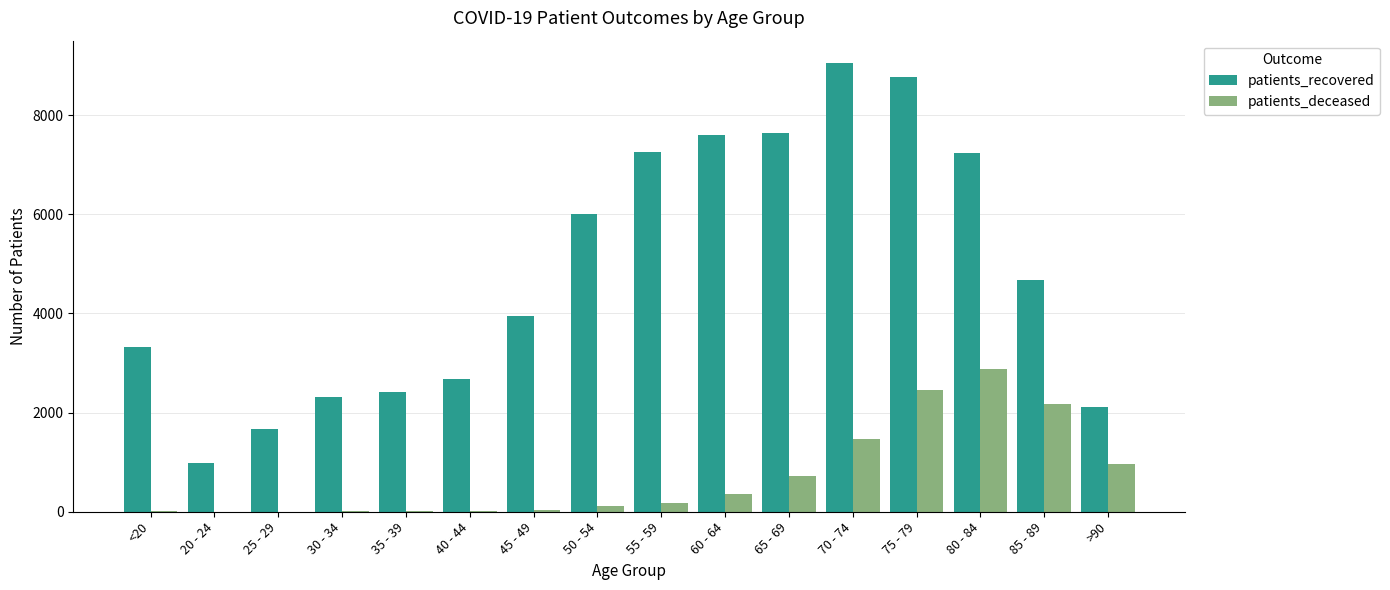

True or false: patients_recovered has a value of 3841 at 55 - 59.

False